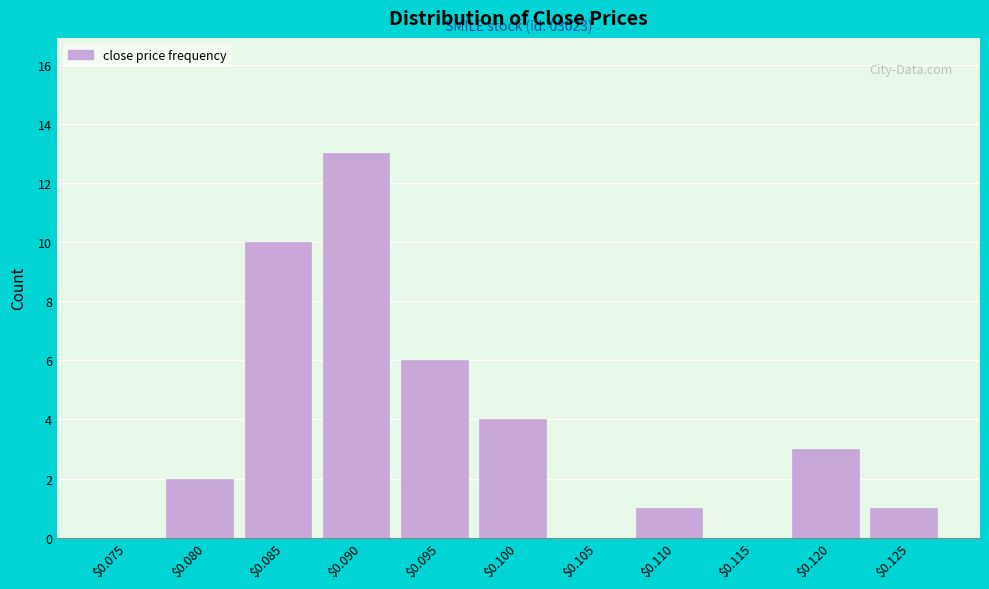

Is it true that the value at $0.085 is 10?

True